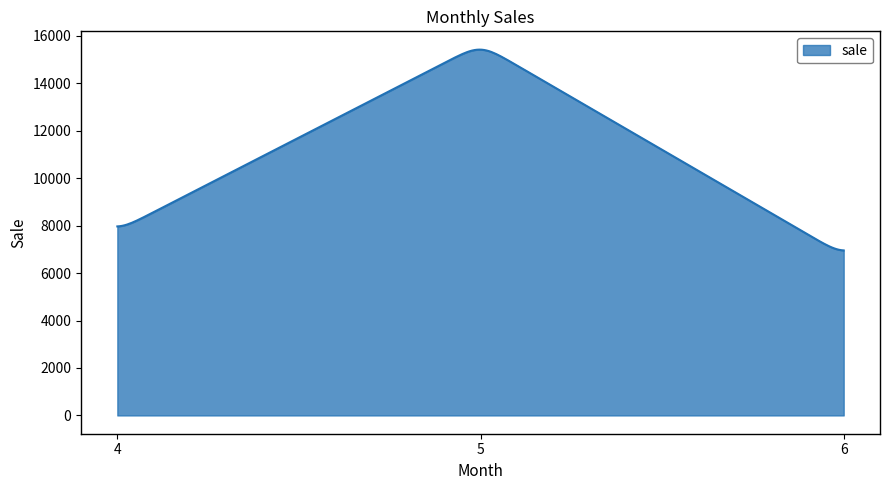

What is the minimum value shown in the chart?

6957.2